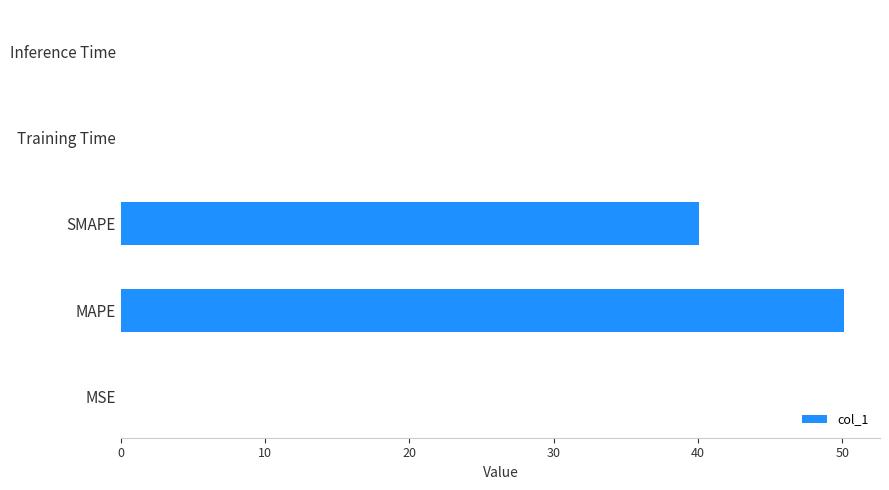

Which has a higher value, SMAPE or Inference Time?

SMAPE